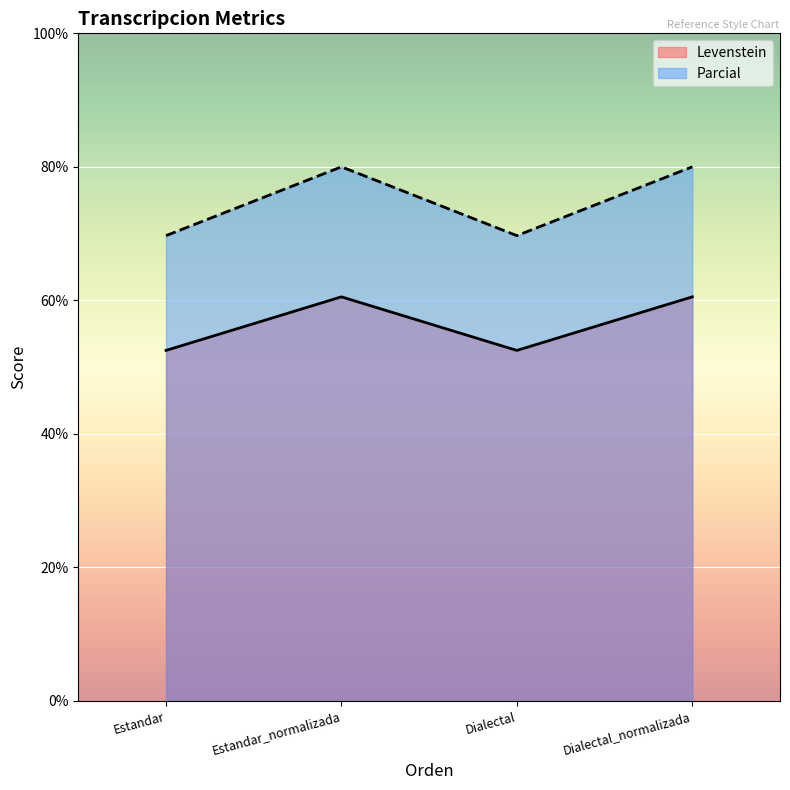

What is the difference between the maximum and minimum values in the Parcial series?

10.3